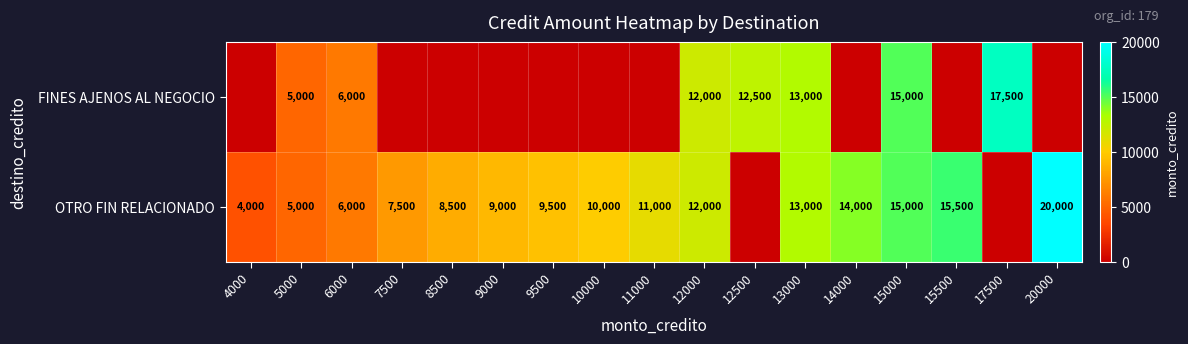

The FINES AJENOS AL NEGOCIO series shows 13000 at 13000. True or false?

True